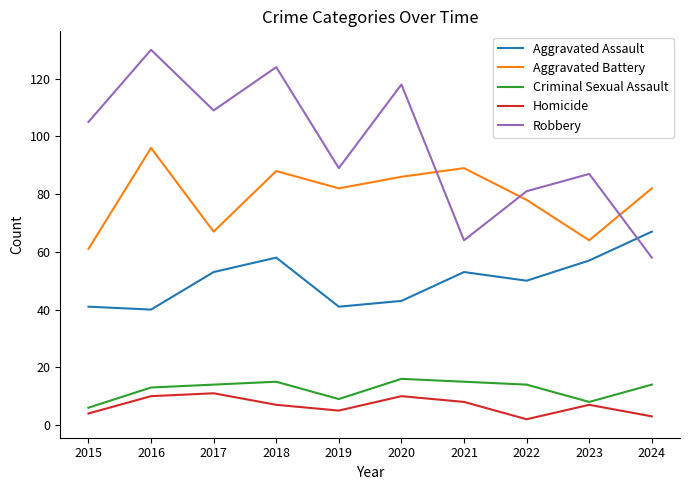

Count the number of data series in this chart.

5